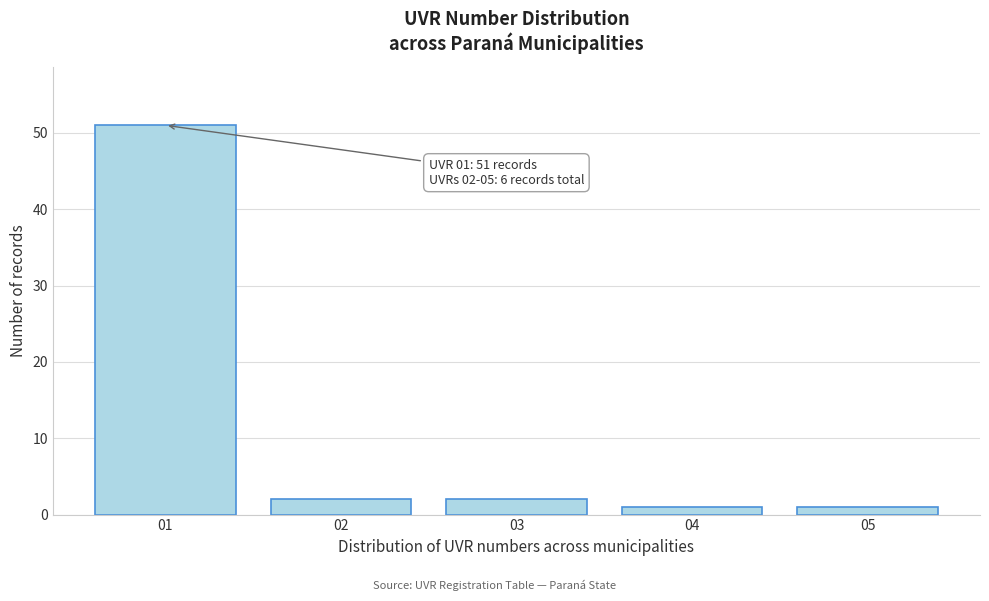

Over which range of the x-axis is the bar tallest?

0.5 to 1.5